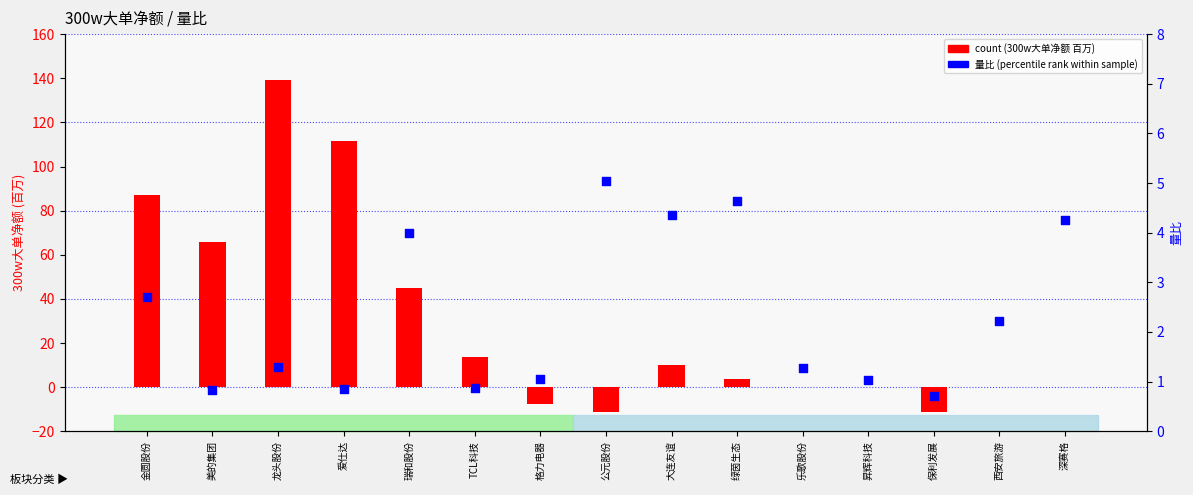

At which category is the sum across all series the highest?

龙头股份